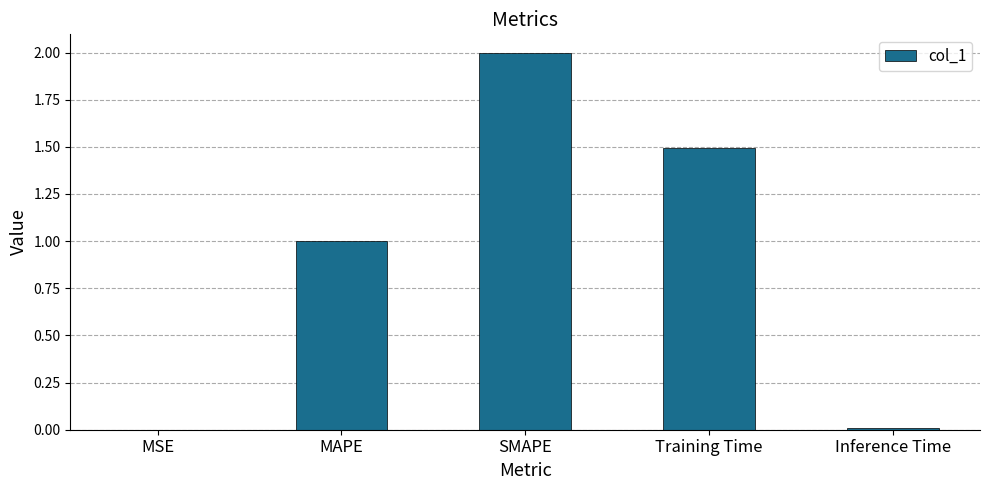

Read the value at Training Time.

1.5